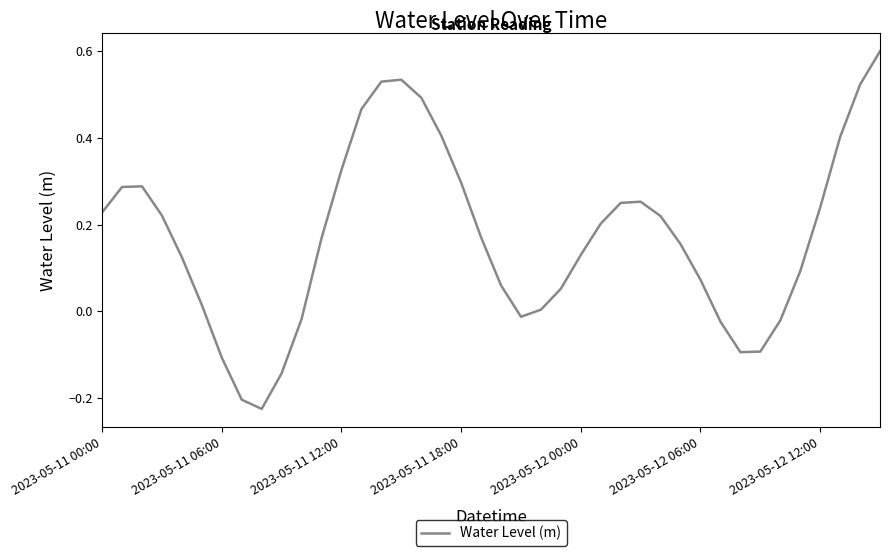

What is the greatest value displayed?

0.6